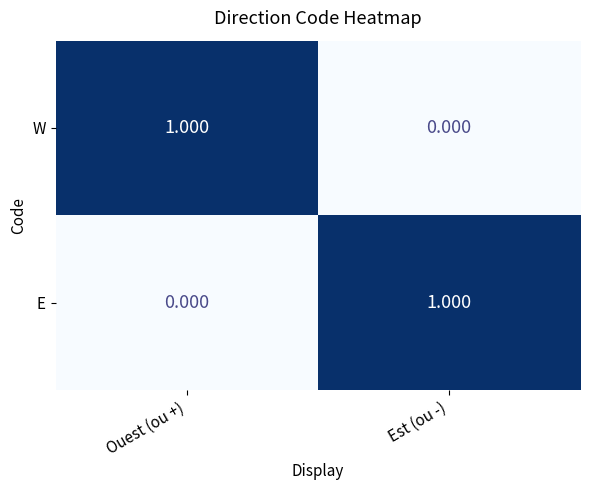

At which label is W closest to 0?

Est (ou -)